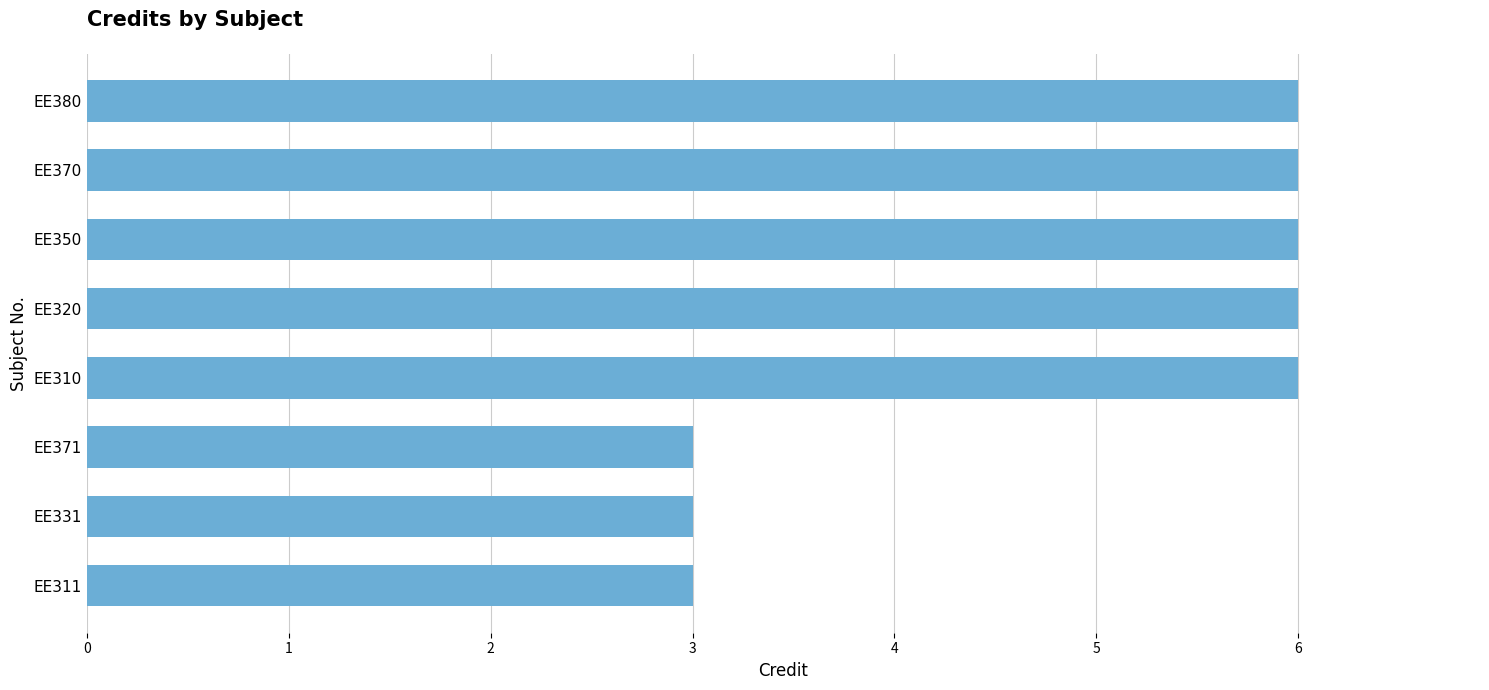

What is the sum of all values?

39